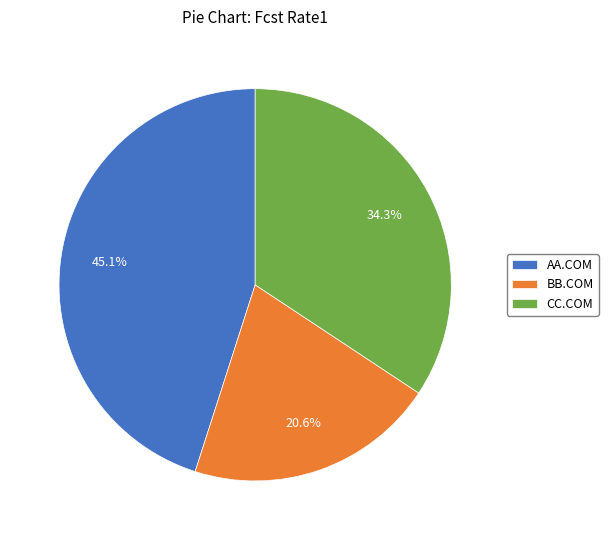

How many segments does this pie chart have?

3